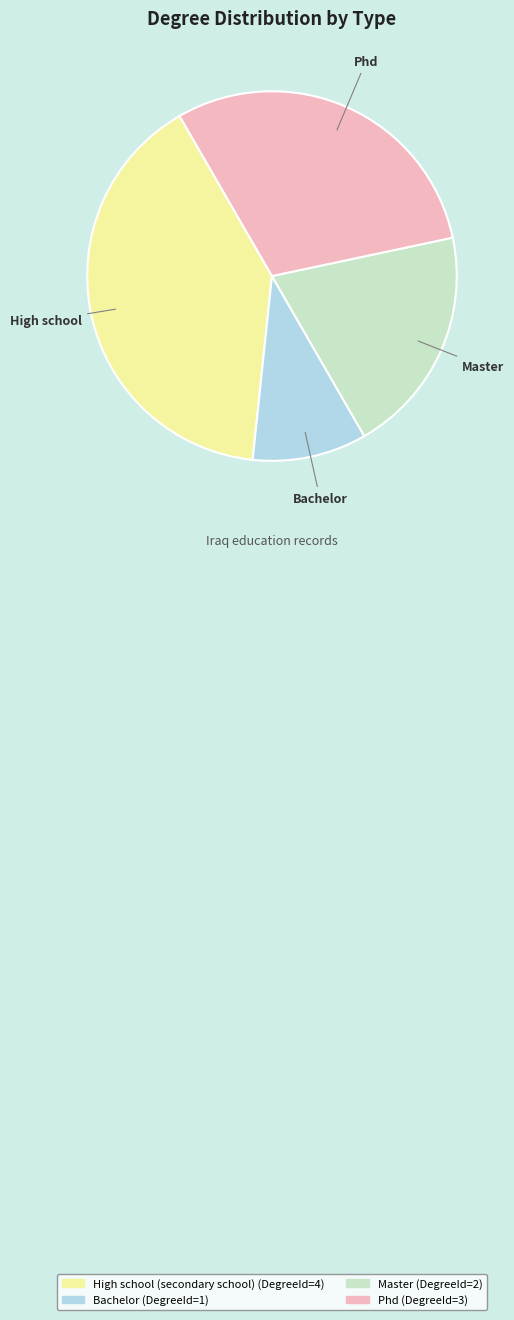

Which has a higher value, Bachelor or Master?

Master